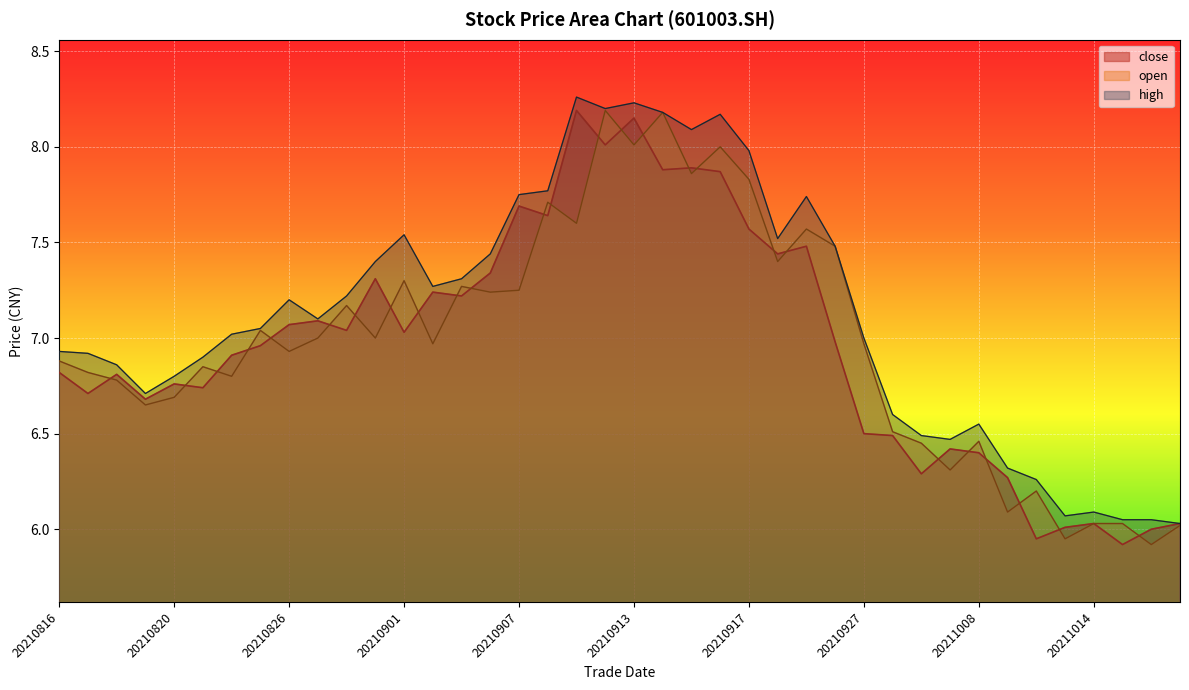

Reading left to right, extract all data points from this chart.

close: 6.8	6.7	6.8	6.7	6.8	6.7	6.9	7.0	7.1	7.1	7.0	7.3	7.0	7.2	7.2	7.3	7.7	7.6	8.2	8.0	8.2	7.9	7.9	7.9	7.6	7.4	7.5	7.0	6.5	6.5	6.3	6.4	6.4	6.3	6.0	6.0	6.0	5.9	6.0	6.0
open: 6.9	6.8	6.8	6.7	6.7	6.8	6.8	7.0	6.9	7.0	7.2	7.0	7.3	7.0	7.3	7.2	7.2	7.7	7.6	8.2	8.0	8.2	7.9	8.0	7.8	7.4	7.6	7.5	7.0	6.5	6.5	6.3	6.5	6.1	6.2	6.0	6.0	6.0	5.9	6.0
high: 6.9	6.9	6.9	6.7	6.8	6.9	7.0	7.0	7.2	7.1	7.2	7.4	7.5	7.3	7.3	7.4	7.8	7.8	8.3	8.2	8.2	8.2	8.1	8.2	8.0	7.5	7.7	7.5	7.0	6.6	6.5	6.5	6.5	6.3	6.3	6.1	6.1	6.0	6.0	6.0